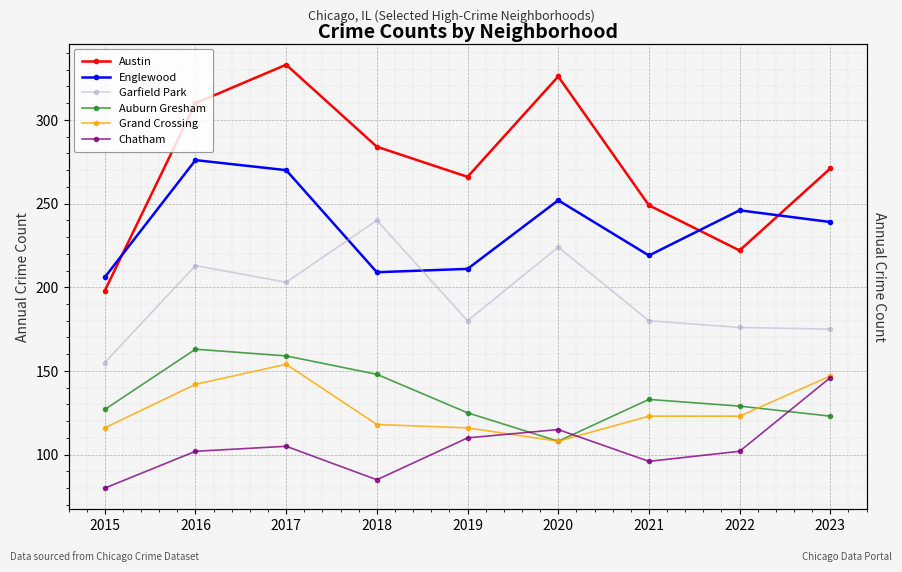

How many data points in Garfield Park are above 180?

4